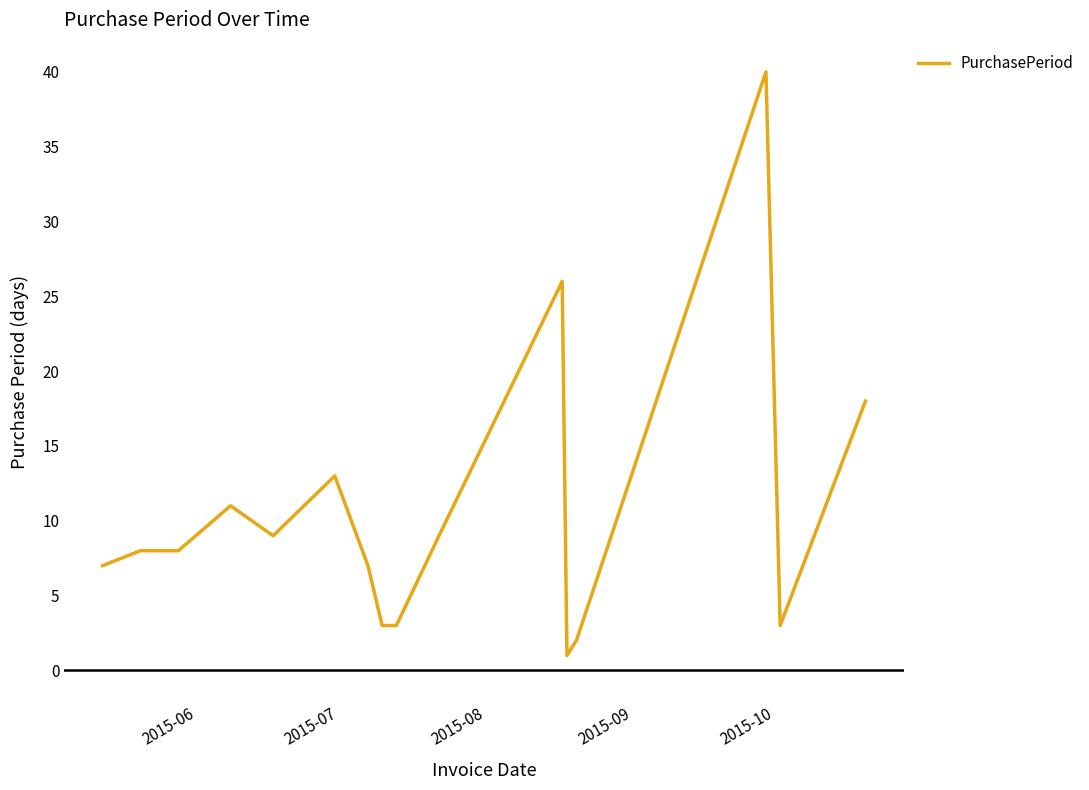

What is the difference between the maximum and minimum values?

39